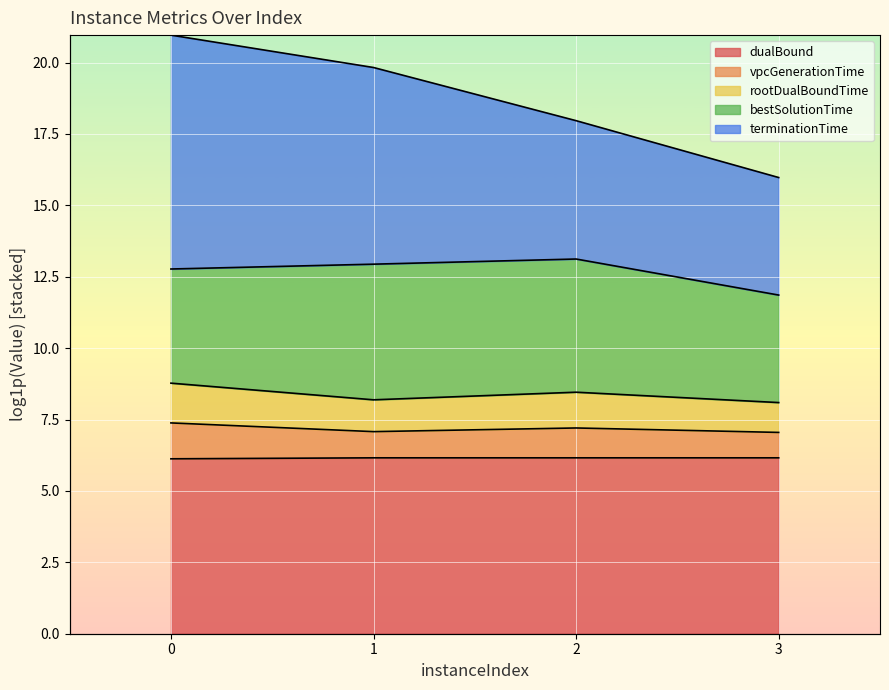

Rank the categories by vpcGenerationTime value from lowest to highest.

3, 1, 2, 0